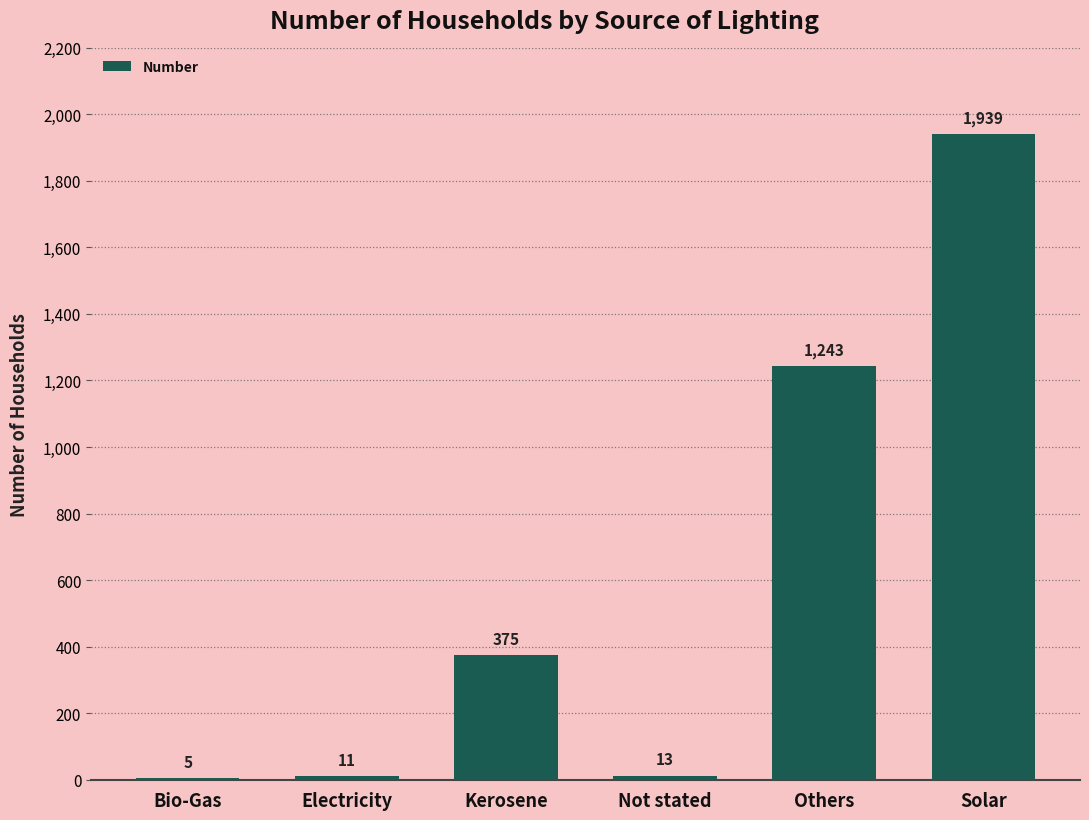

What is the maximum value shown in the chart?

1939